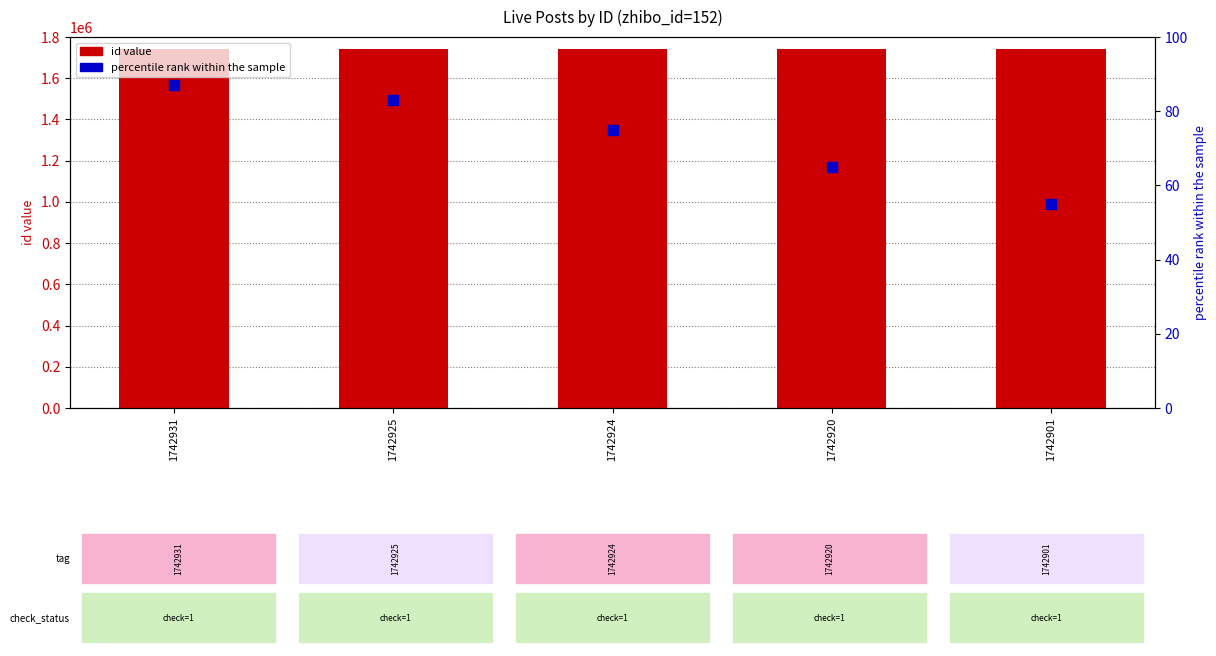

Which series has the largest total across all categories?

id value